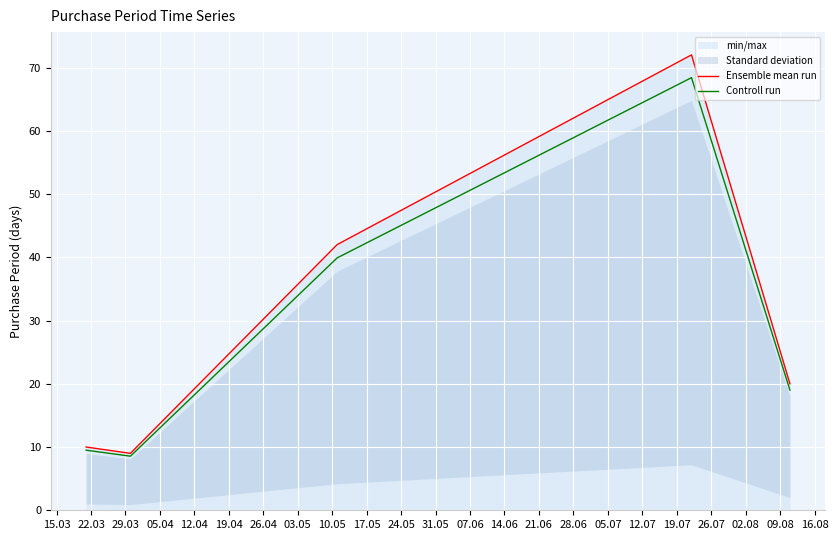

Does the chart display data point markers on the line(s)?

No